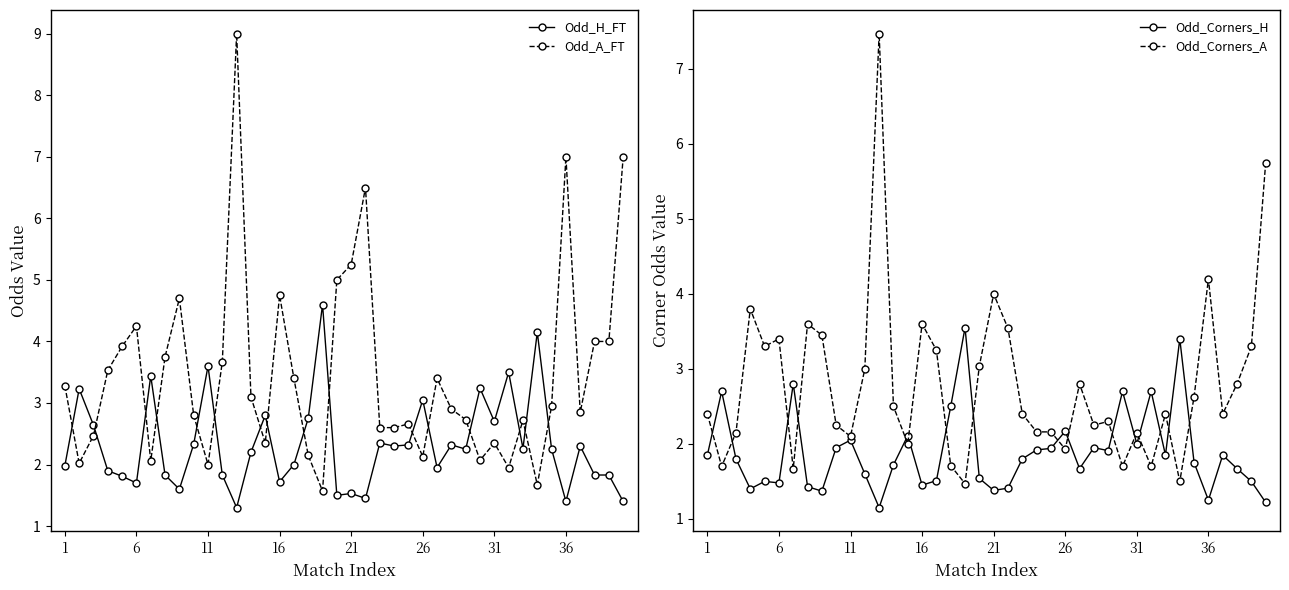

How many times do Odd_H_FT and Odd_A_FT cross each other?

16